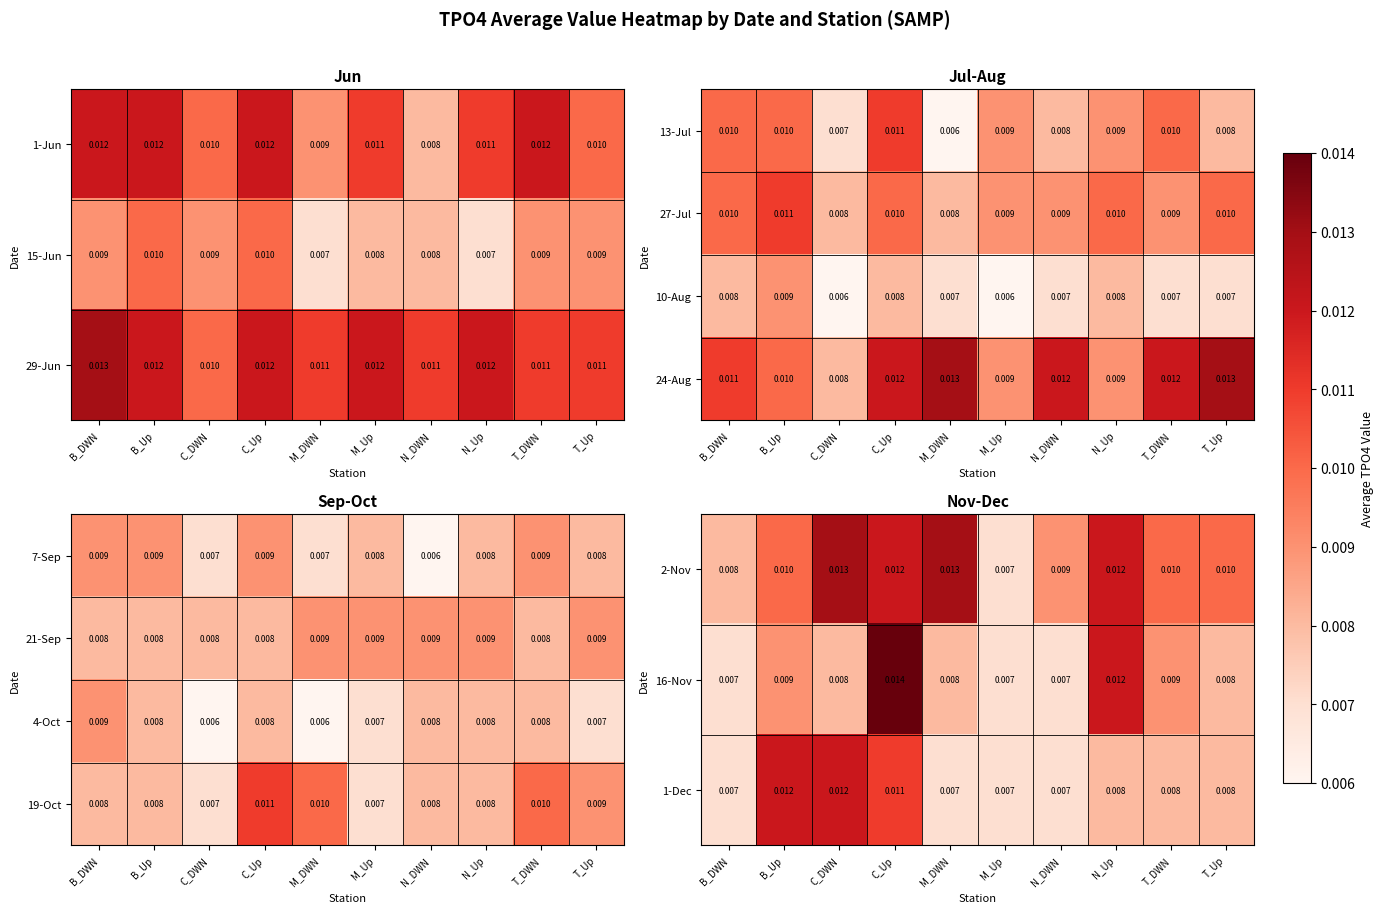

Which category has the highest value in the 19-Oct series?

C_Up